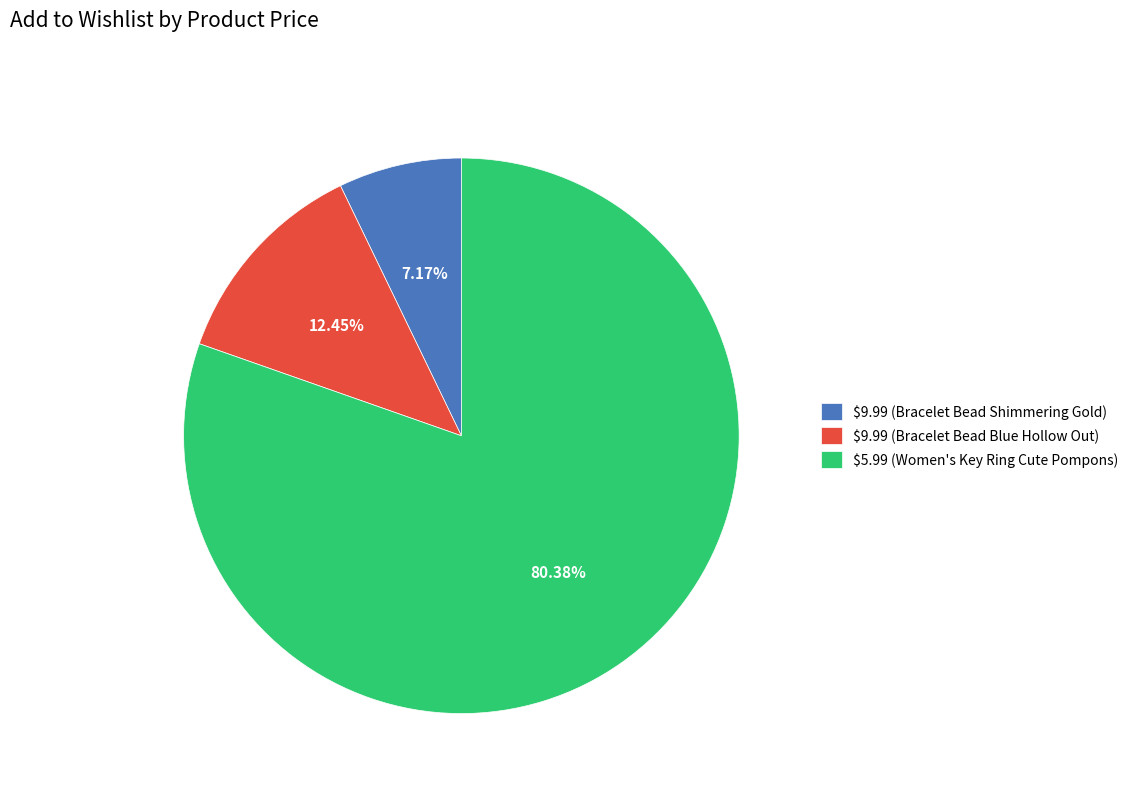

True or false: $9.99 (Bracelet Bead Shimmering Gold) accounts for 1% of the total.

False